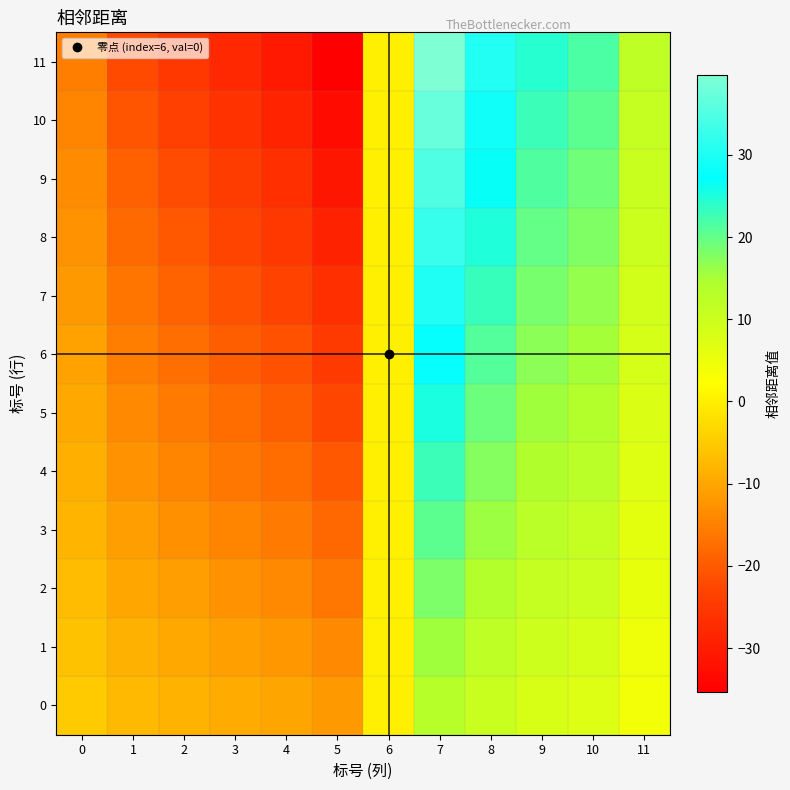

Reading left to right, extract all data points from this chart.

0: 0=-5.1	1=-7.3	2=-8.3	3=-9.3	4=-10.2	5=-11.8	6=0.0	7=13.2	8=10.2	9=8.1	10=7.2	11=4.0
1: 0=-6.1	1=-8.6	2=-9.8	3=-11.0	4=-12.0	5=-13.9	6=0.0	7=15.7	8=12.0	9=9.6	10=8.6	11=4.7
2: 0=-7.0	1=-9.9	2=-11.3	3=-12.7	4=-13.9	5=-16.1	6=0.0	7=18.1	8=13.9	9=11.1	10=9.9	11=5.5
3: 0=-7.9	1=-11.3	2=-12.8	3=-14.3	4=-15.7	5=-18.2	6=0.0	7=20.5	8=15.7	9=12.6	10=11.2	11=6.2
4: 0=-8.9	1=-12.6	2=-14.3	3=-16.0	4=-17.6	5=-20.4	6=0.0	7=22.9	8=17.5	9=14.0	10=12.5	11=6.9
5: 0=-9.8	1=-13.9	2=-15.8	3=-17.7	4=-19.4	5=-22.5	6=0.0	7=25.3	8=19.4	9=15.5	10=13.8	11=7.6
6: 0=-10.7	1=-15.3	2=-17.3	3=-19.4	4=-21.3	5=-24.7	6=0.0	7=27.7	8=21.2	9=17.0	10=15.2	11=8.4
7: 0=-11.6	1=-16.6	2=-18.8	3=-21.1	4=-23.1	5=-26.8	6=0.0	7=30.1	8=23.1	9=18.5	10=16.5	11=9.1
8: 0=-12.6	1=-17.9	2=-20.3	3=-22.8	4=-25.0	5=-29.0	6=0.0	7=32.5	8=24.9	9=19.9	10=17.8	11=9.8
9: 0=-13.5	1=-19.2	2=-21.9	3=-24.5	4=-26.8	5=-31.1	6=0.0	7=34.9	8=26.8	9=21.4	10=19.1	11=10.5
10: 0=-14.4	1=-20.6	2=-23.4	3=-26.2	4=-28.7	5=-33.2	6=0.0	7=37.3	8=28.6	9=22.9	10=20.4	11=11.3
11: 0=-15.4	1=-21.9	2=-24.9	3=-27.8	4=-30.5	5=-35.4	6=0.0	7=39.8	8=30.5	9=24.4	10=21.8	11=12.0